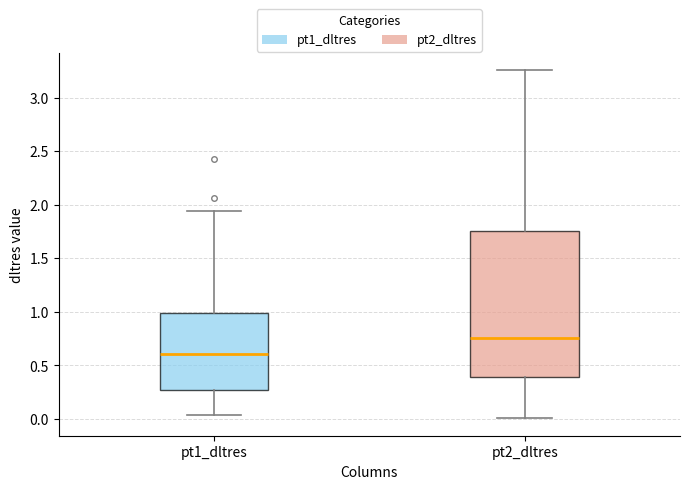

Reading left to right, read every box against the y-axis: the position of its median line, the range the box covers, and the ends of its whiskers. The values are not printed on the chart, so give them approximately, as read against the axis.

pt1_dltres: median 0.60, box 0.25 to 1.00, whiskers 0.05 to 1.95
pt2_dltres: median 0.75, box 0.40 to 1.75, whiskers 0.00 to 3.25